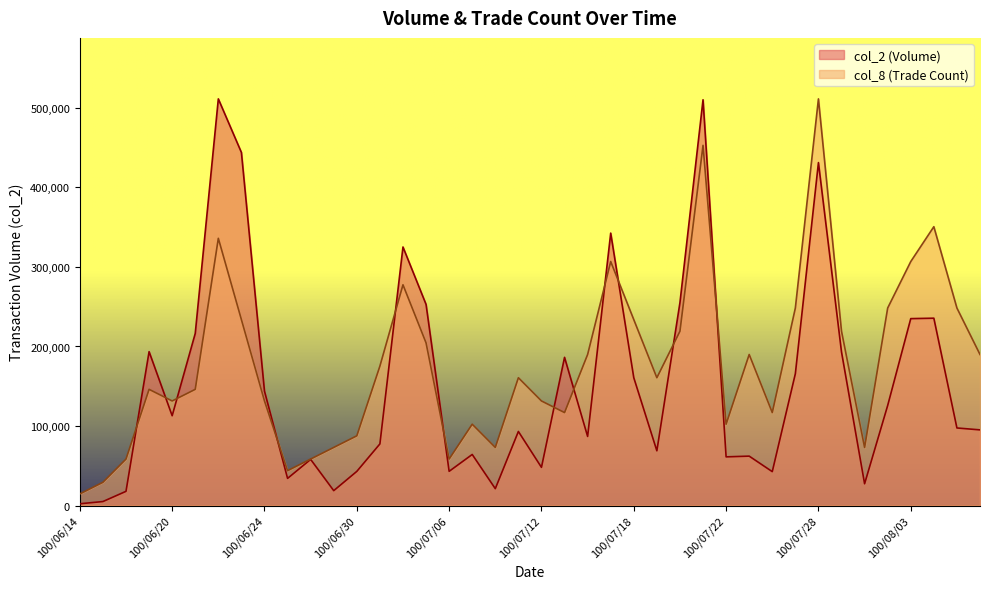

The col_8 series shows 80885.6 at 100/07/14. True or false?

False